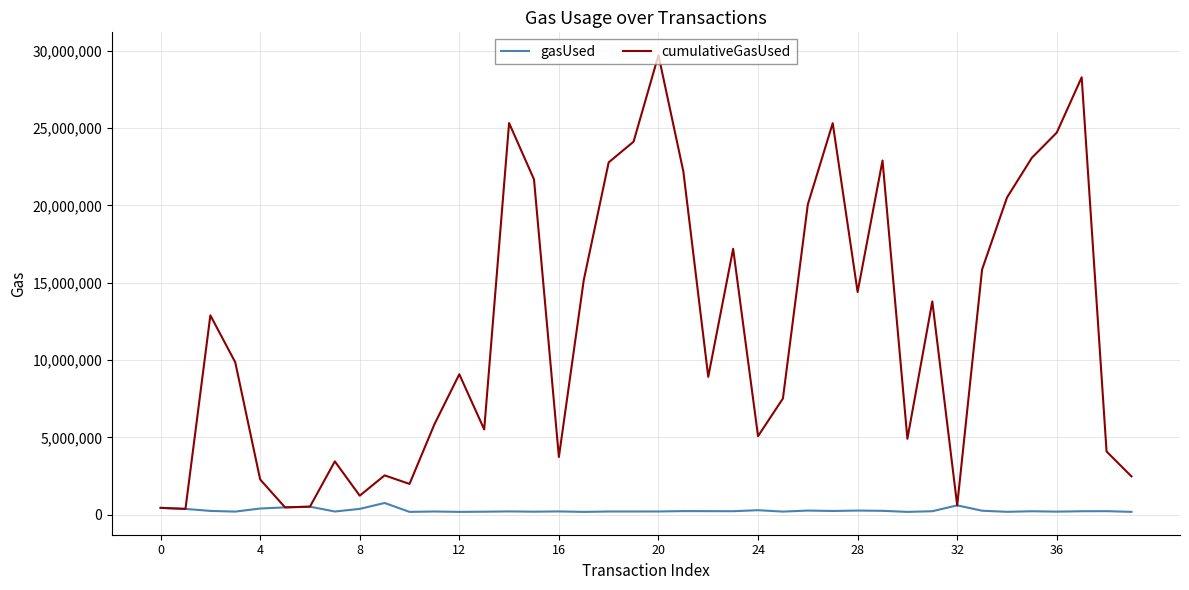

Rank the series by their maximum value, from highest to lowest.

cumulativeGasUsed, gasUsed